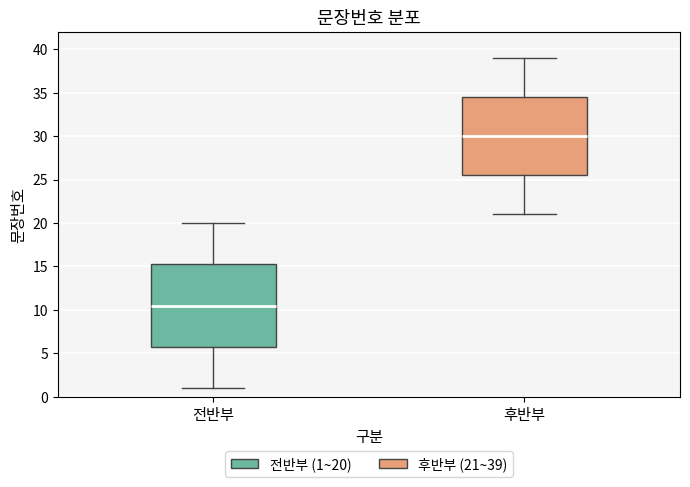

Reading left to right, read every box against the y-axis: the position of its median line, the range the box covers, and the ends of its whiskers. The values are not printed on the chart, so give them approximately, as read against the axis.

전반부: median 10.5, box 6.0 to 15.5, whiskers 1.0 to 20.0
후반부: median 30.0, box 25.5 to 34.5, whiskers 21.0 to 39.0